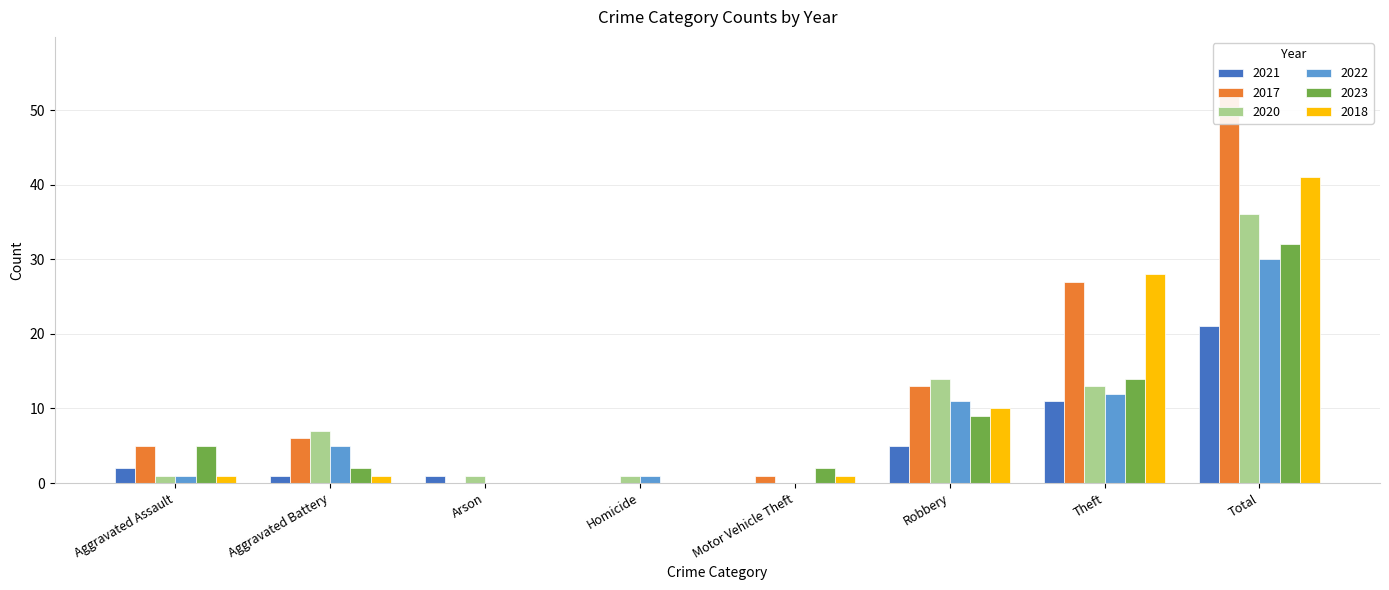

What is the sum of the 2017 values at Homicide and Total?

52